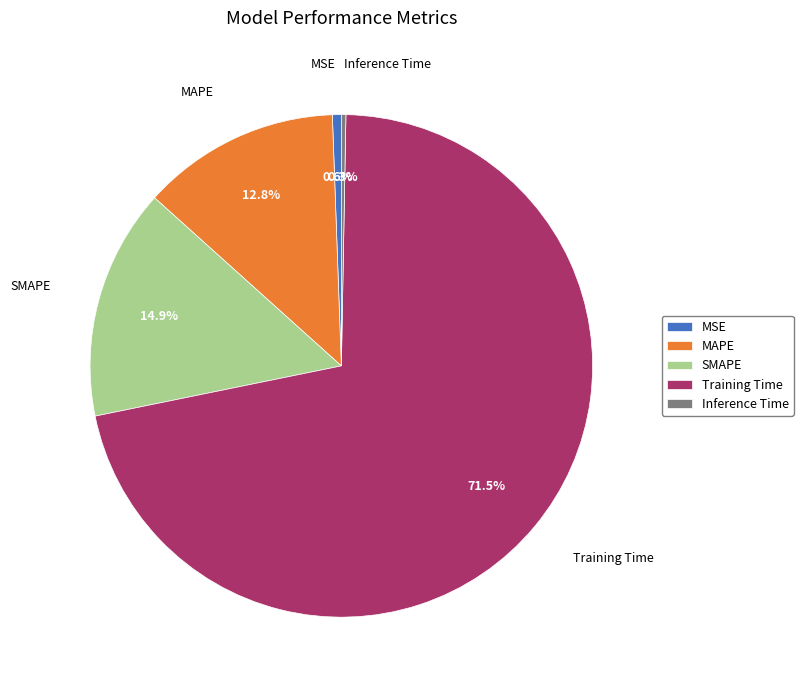

How many slices are in this pie chart?

5